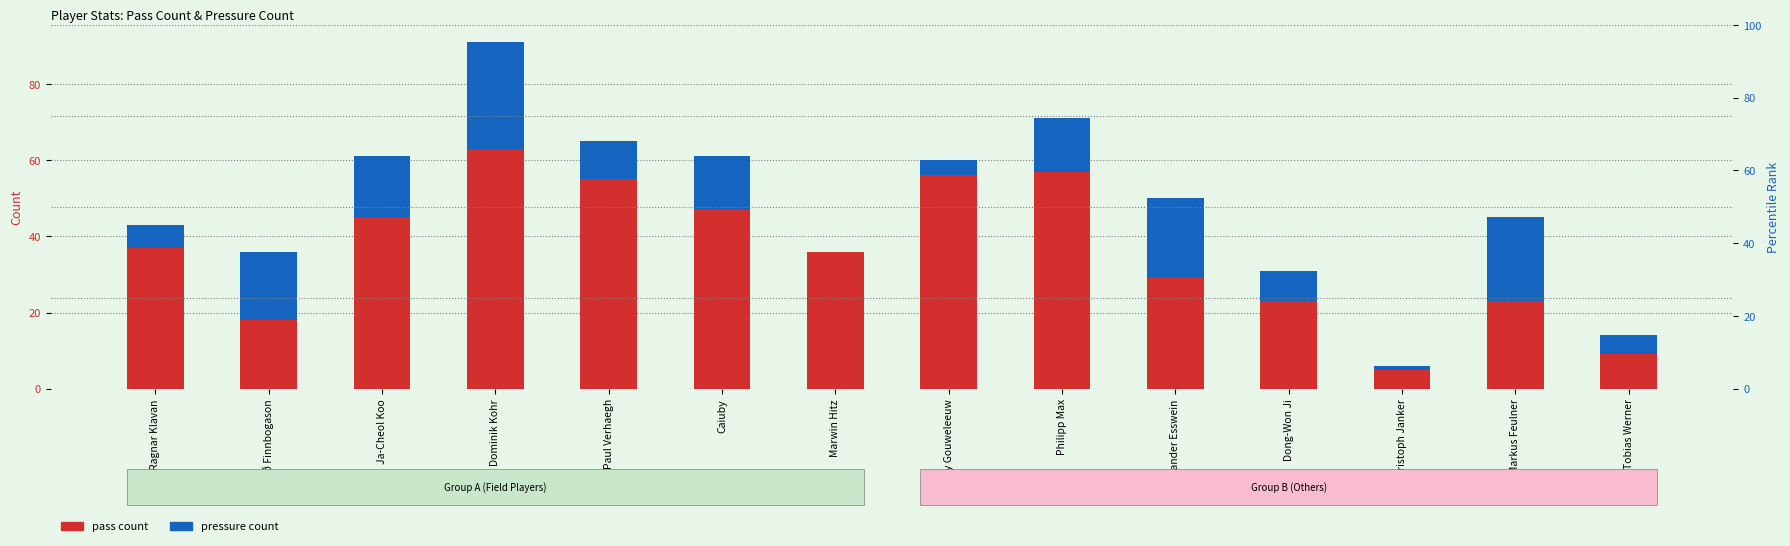

How many series are shown in this chart?

2